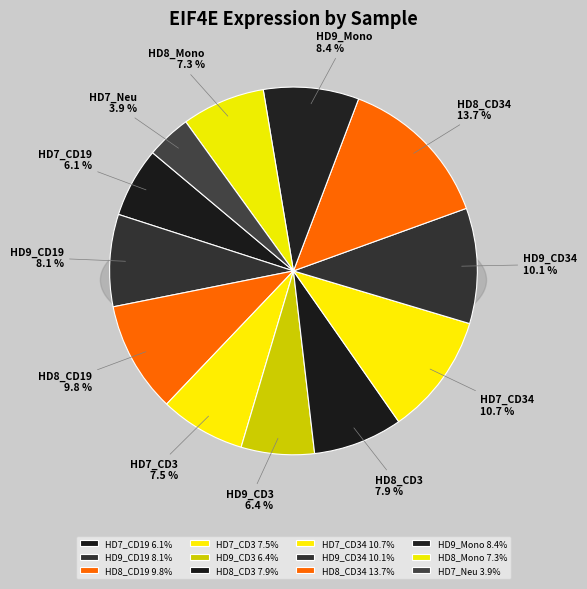

Does HD8_CD3 account for over 50% of the chart?

No